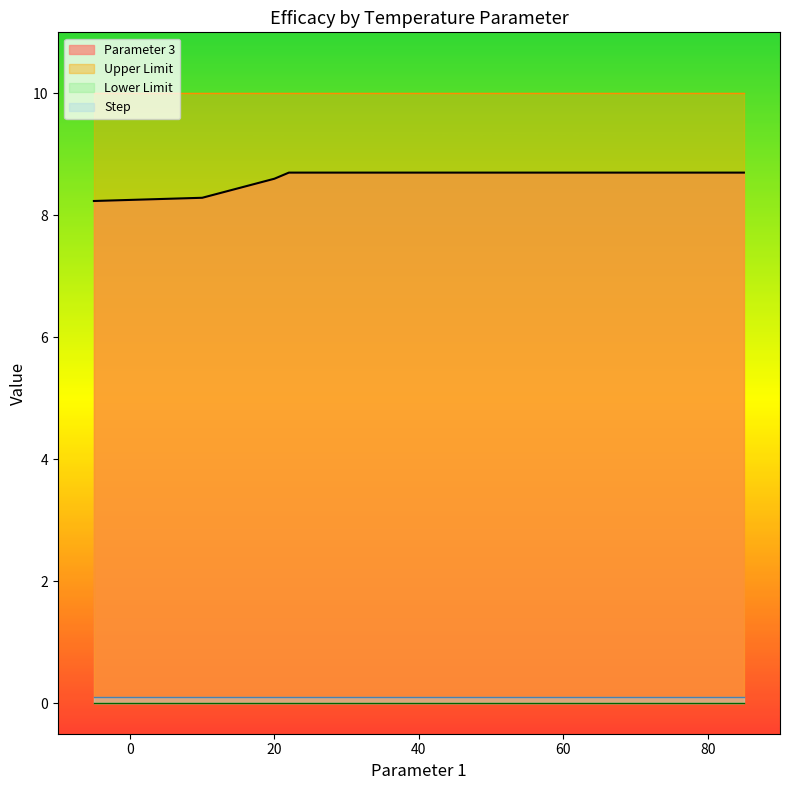

What is the value of the Upper Limit point at the 5th from the left?

10.0